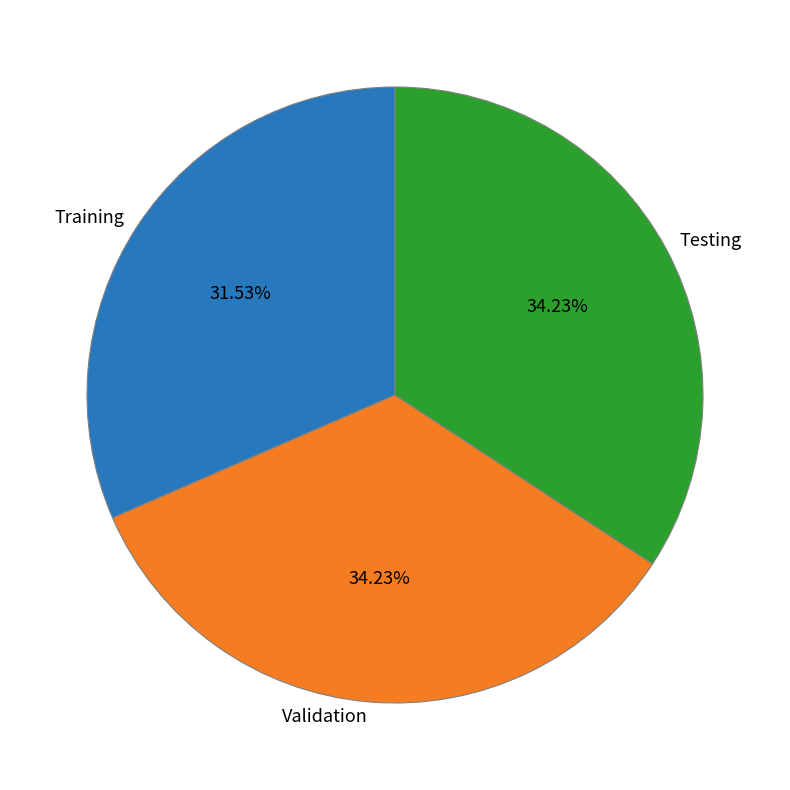

To the nearest percent, what is the combined percentage of Testing and Validation?

68%